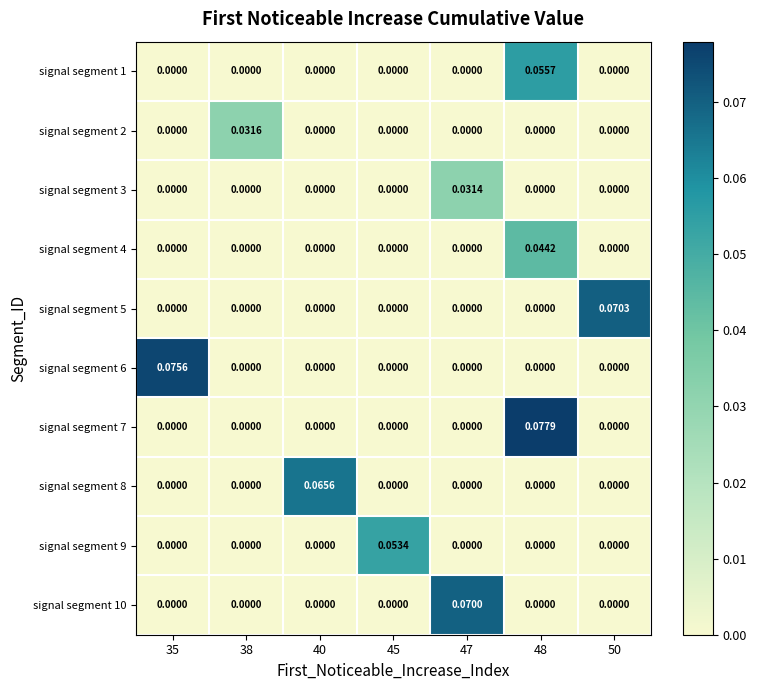

At 38, list the series in order from largest to smallest.

signal segment 2, signal segment 1, signal segment 3, signal segment 4, signal segment 5, signal segment 6, signal segment 7, signal segment 8, signal segment 9, signal segment 10